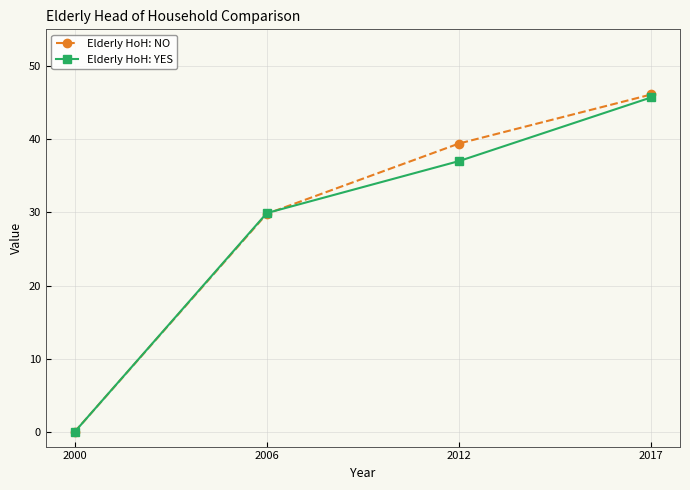

What is the spread (max minus min) of values at 2012?

2.4